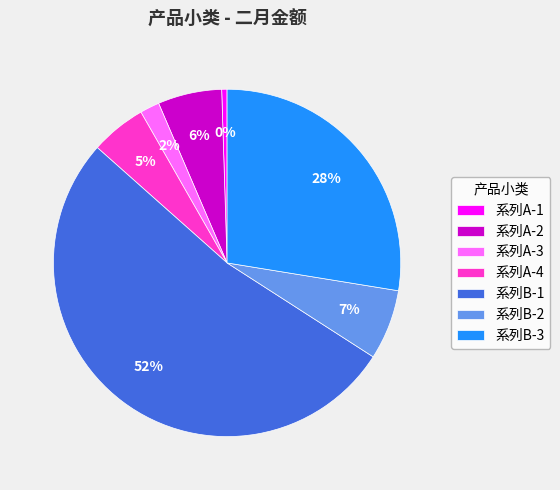

The 系列A-3 slice represents 8% of the pie. True or false?

False